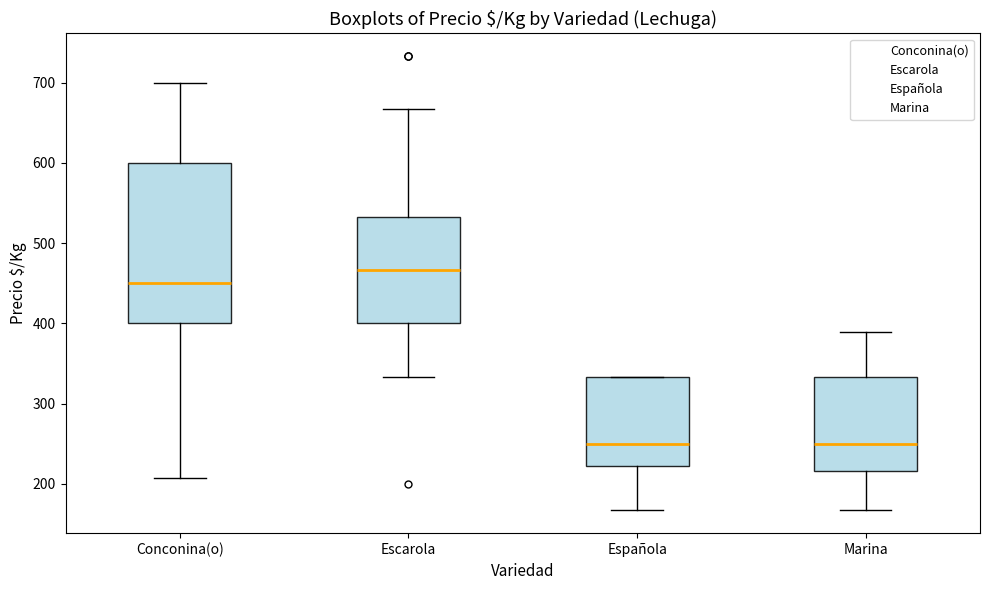

Reading left to right, read every box against the y-axis: the position of its median line, the range the box covers, and the ends of its whiskers. The values are not printed on the chart, so give them approximately, as read against the axis.

Conconina(o): median 450, box 400 to 600, whiskers 210 to 700
Escarola: median 470, box 400 to 530, whiskers 330 to 670
Española: median 250, box 220 to 330, whiskers 170 to 330
Marina: median 250, box 220 to 330, whiskers 170 to 390